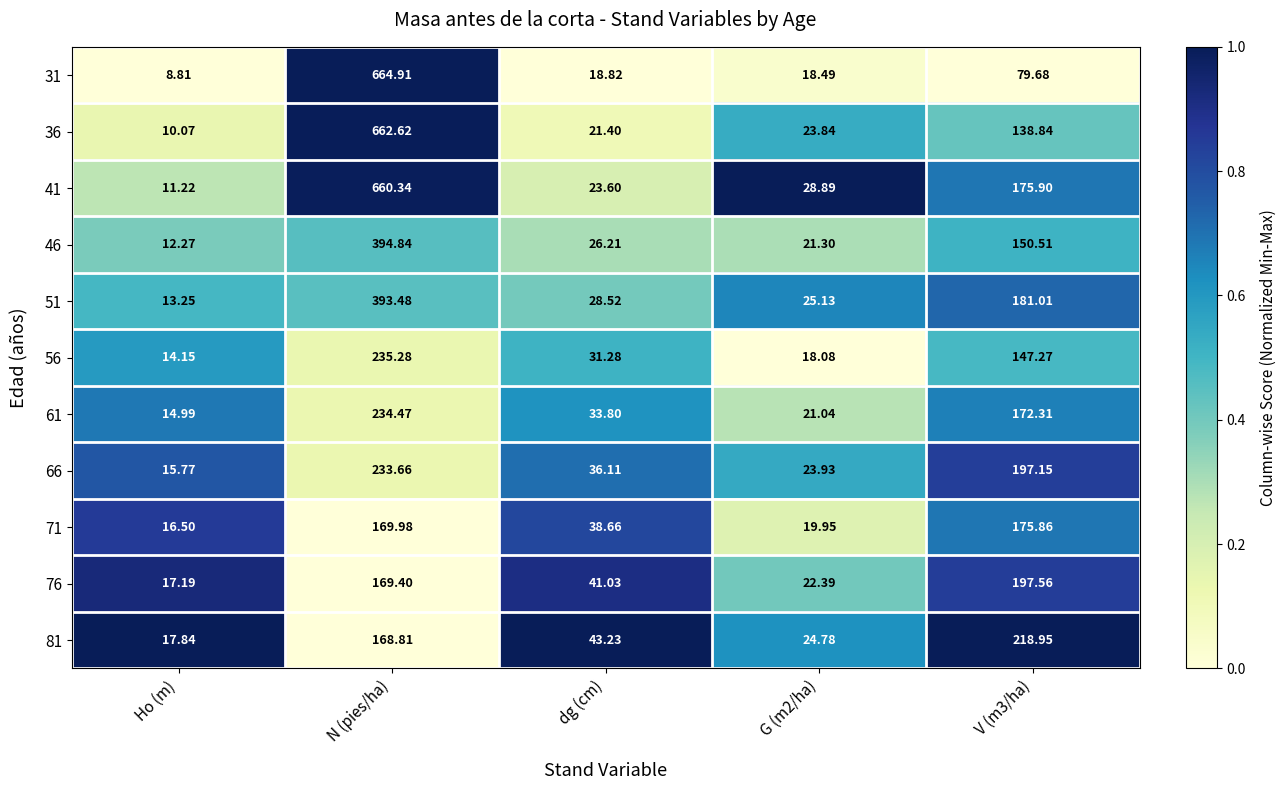

At V (m3/ha), list the series in order from smallest to largest.

31, 36, 56, 46, 61, 71, 41, 51, 66, 76, 81